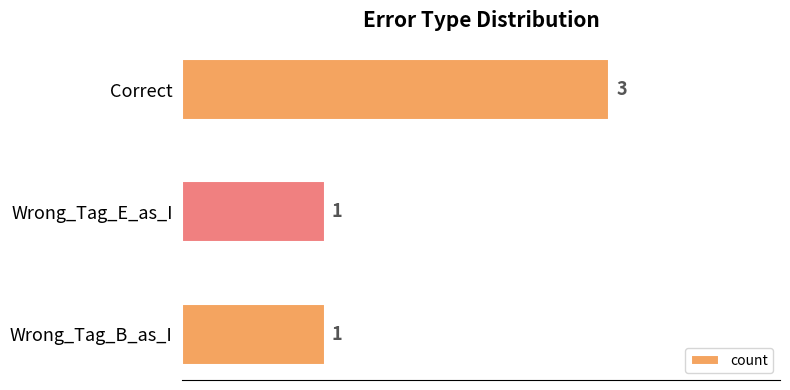

What is the sum of all values?

5